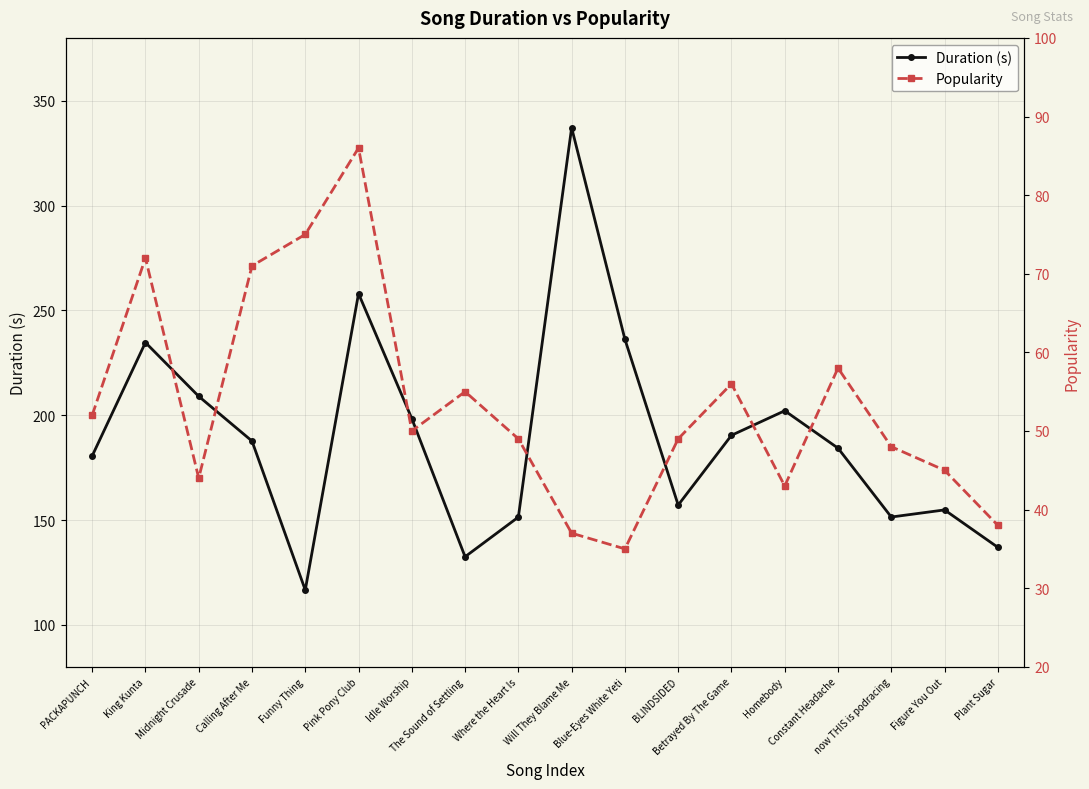

Rank the series by their average value, from lowest to highest.

Popularity, Duration (s)